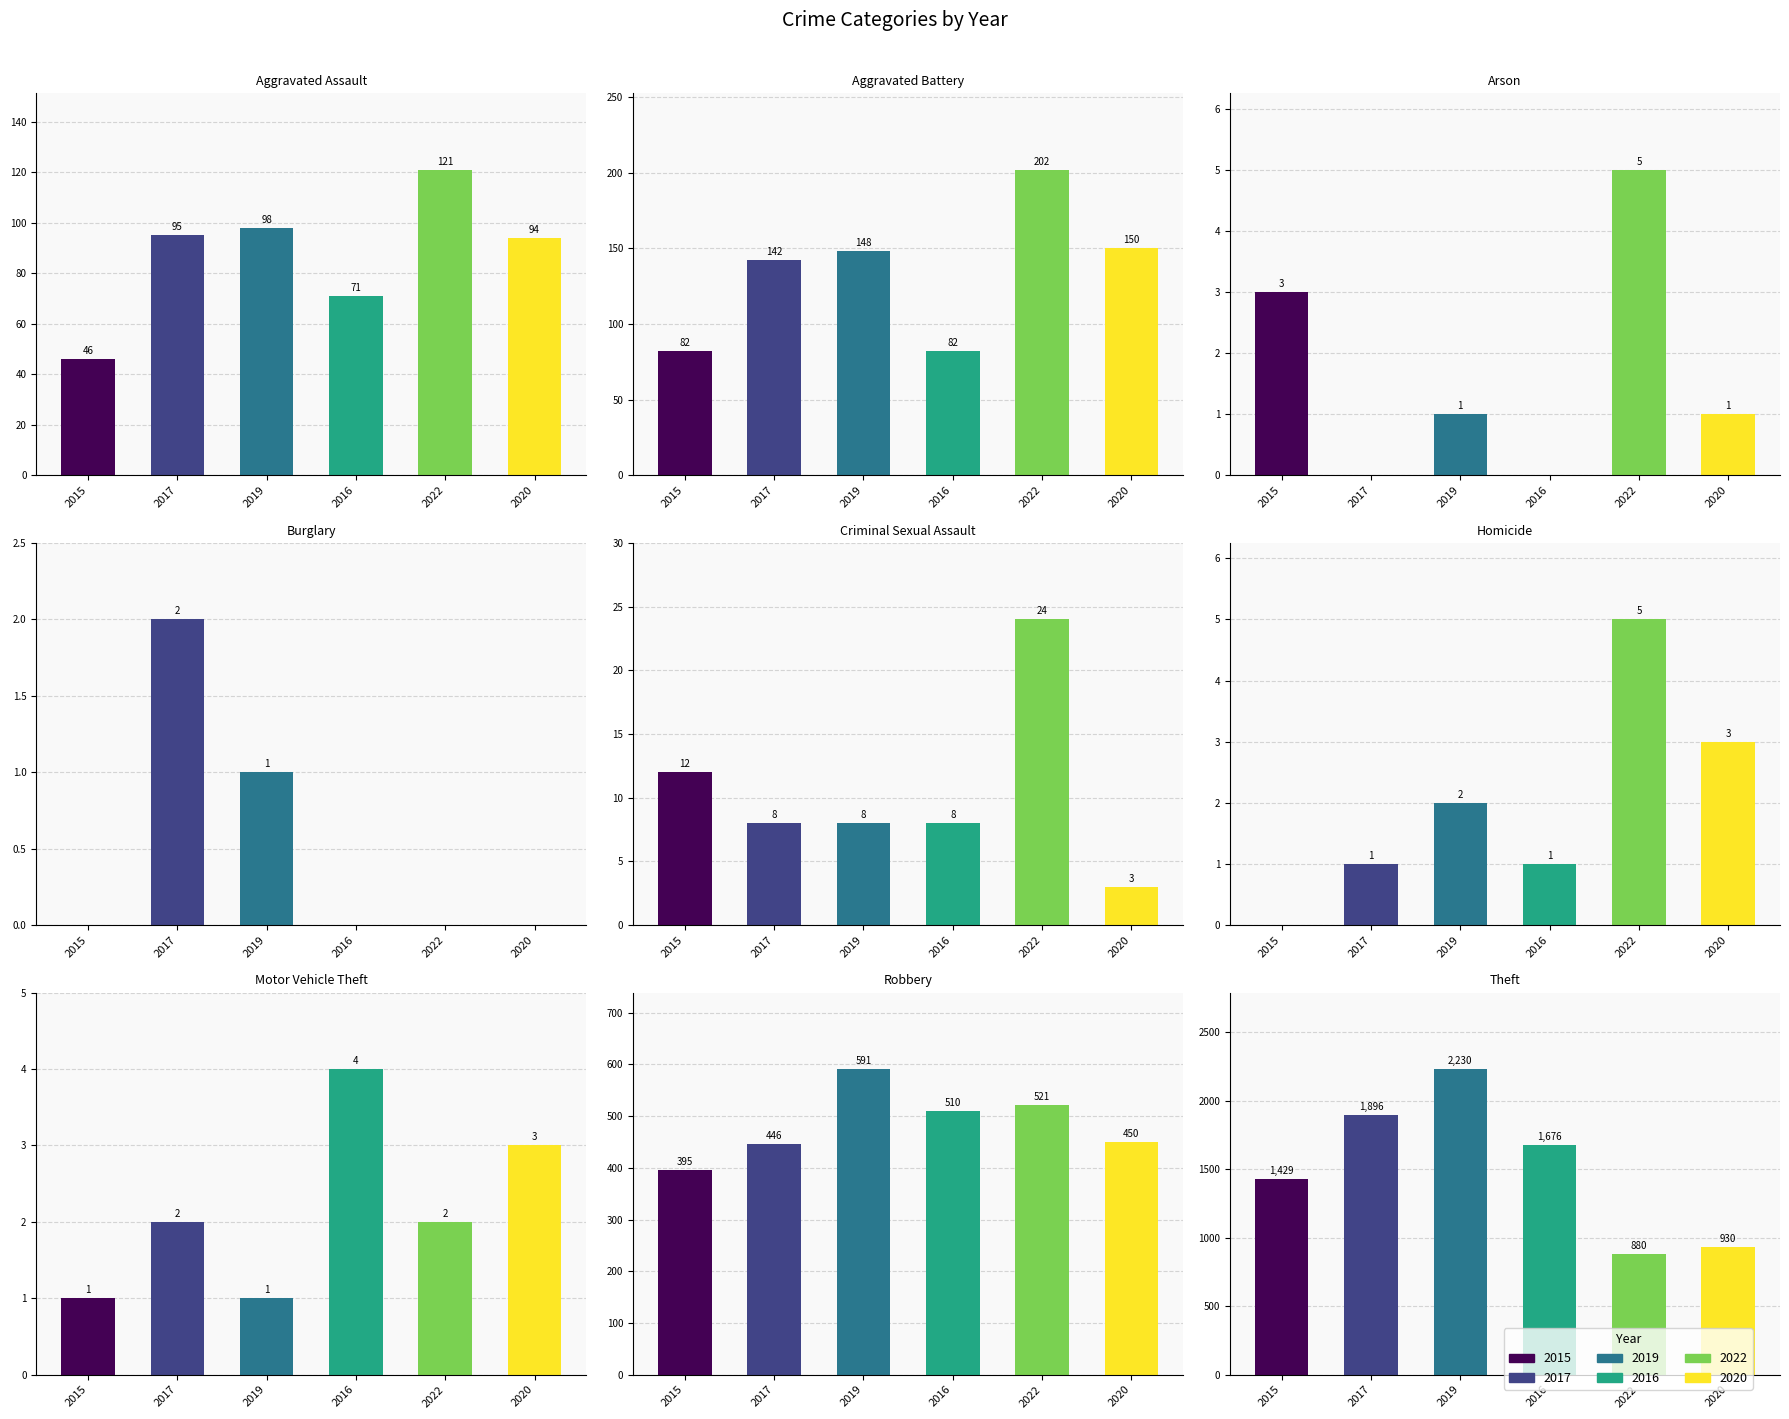

Where is 2016 nearest to the value 838?

Robbery